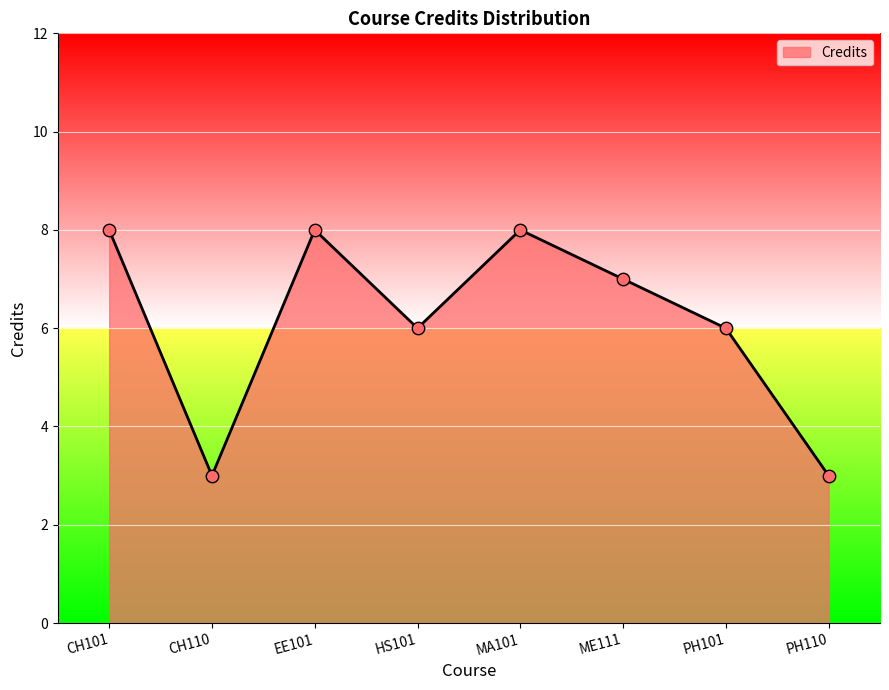

What is the ratio of the value at ME111 to the value at CH110?

2.3